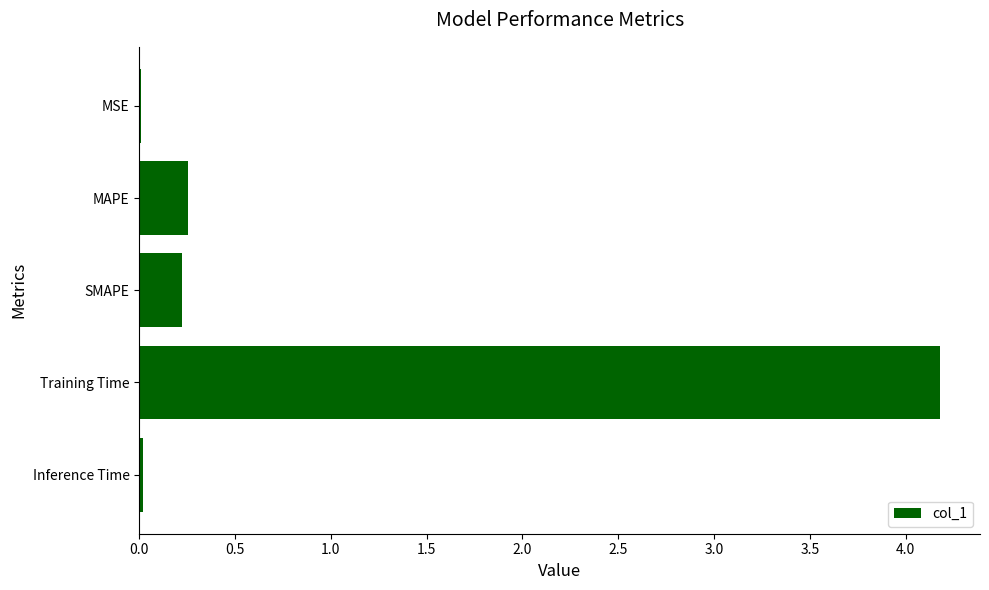

The chart shows a value of 4.2 at Training Time. True or false?

True